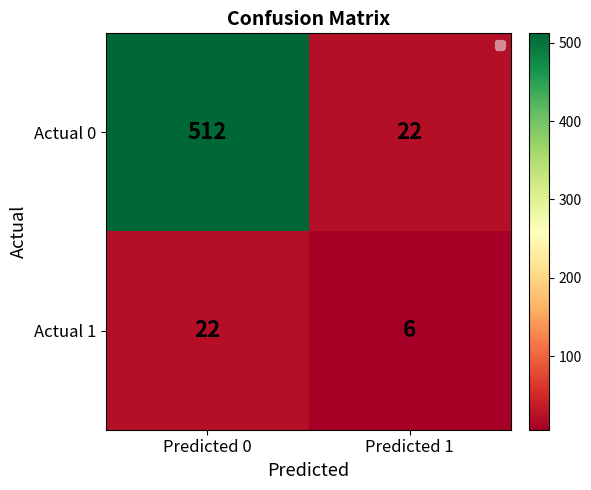

Rank the series by their average value, from lowest to highest.

Actual 1, Actual 0